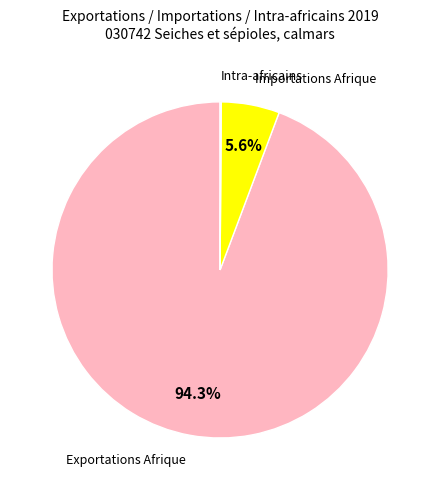

Combined, do Importations Afrique and Exportations Afrique account for over 50%?

Yes